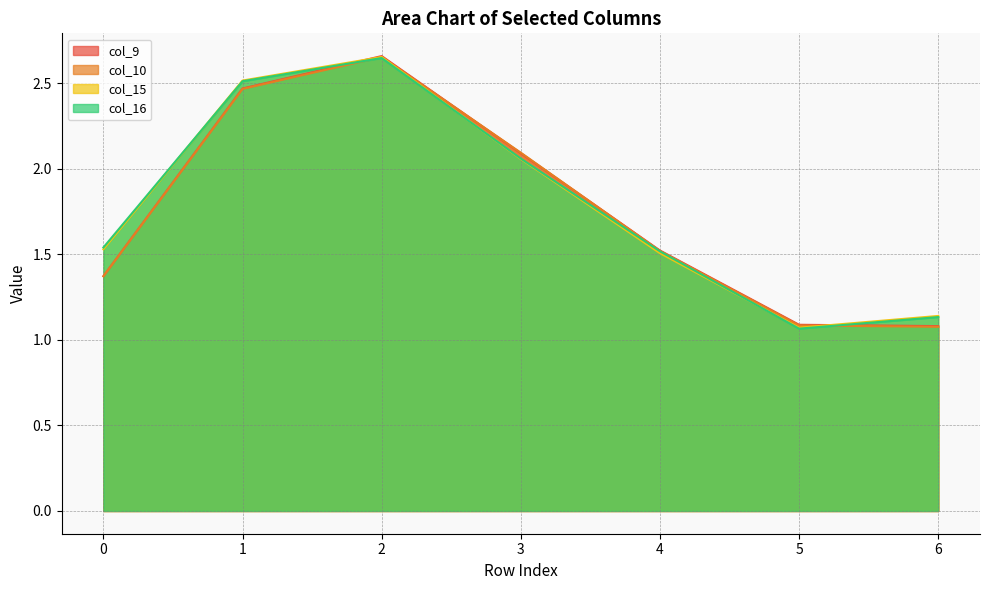

How many distinct data groups are displayed?

4